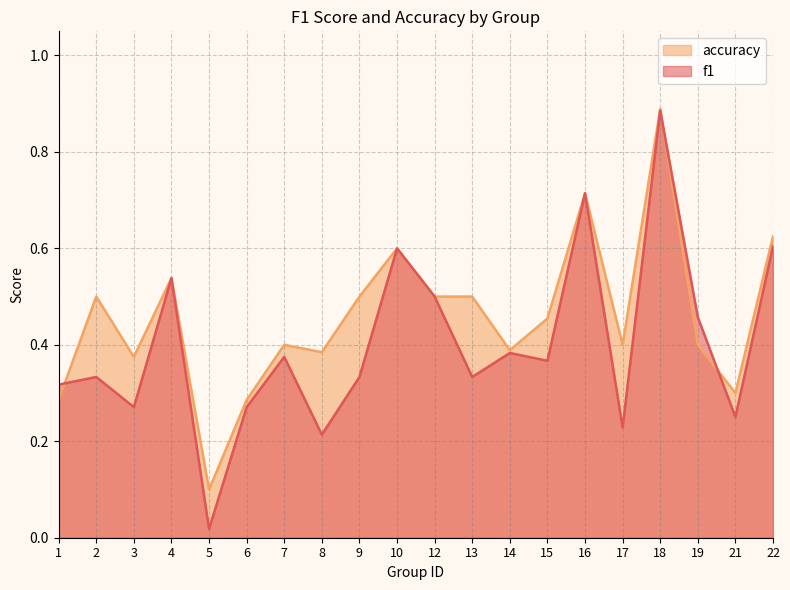

What is the difference between the maximum and minimum values in the f1 series?

0.9